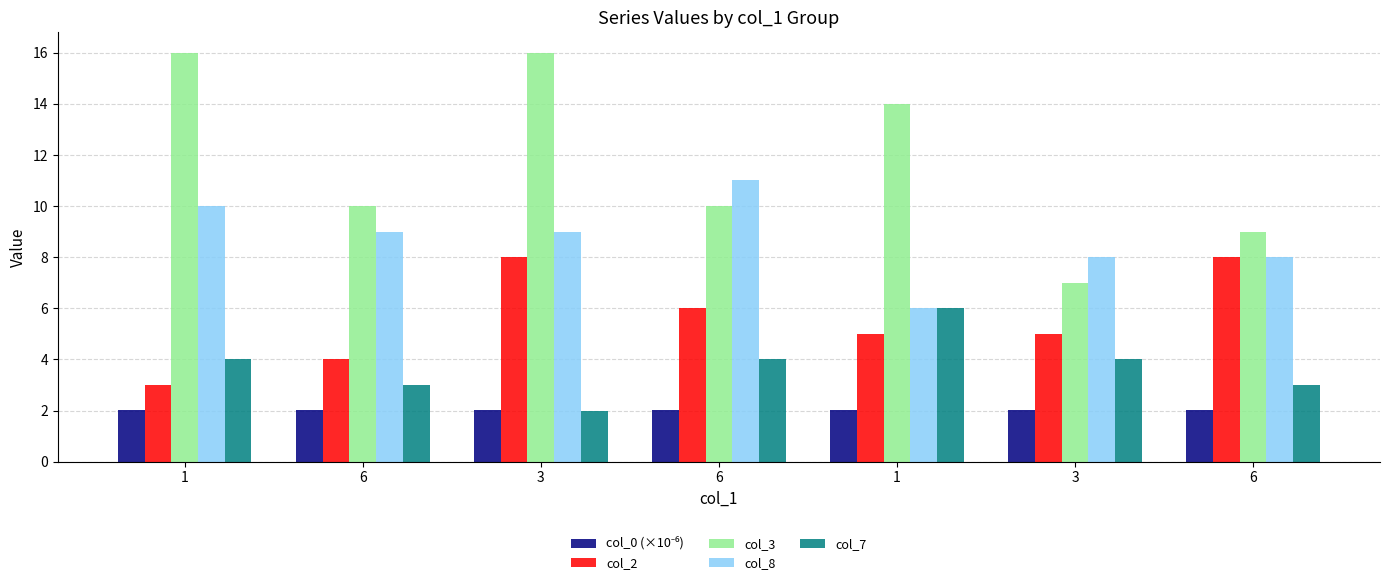

Rank the categories by col_0 (×10⁻⁶) value from lowest to highest.

1, 6, 3, 6, 1, 3, 6